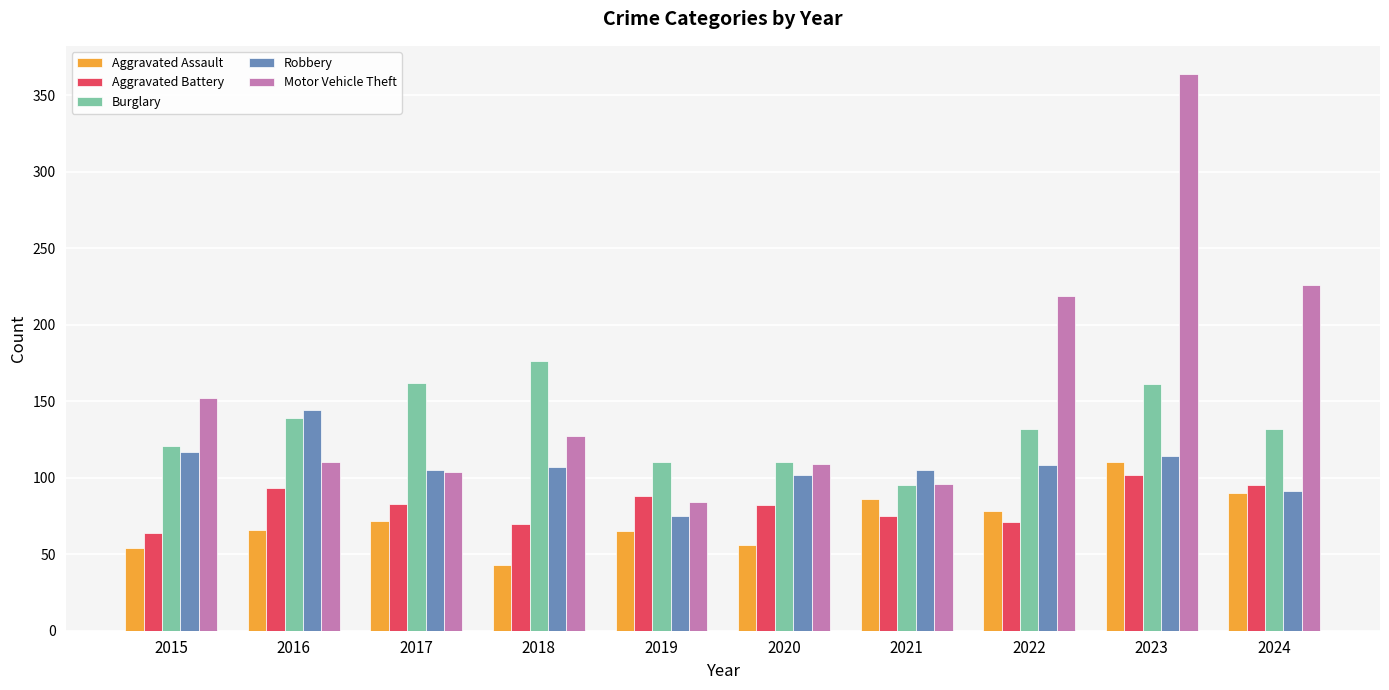

Which series has the widest spread of values?

Motor Vehicle Theft